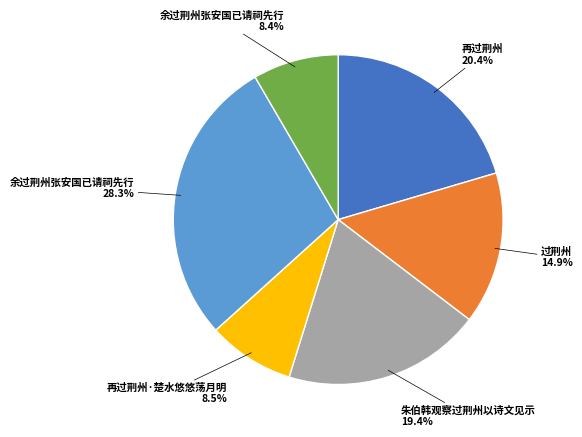

Is there a majority slice in this chart?

No